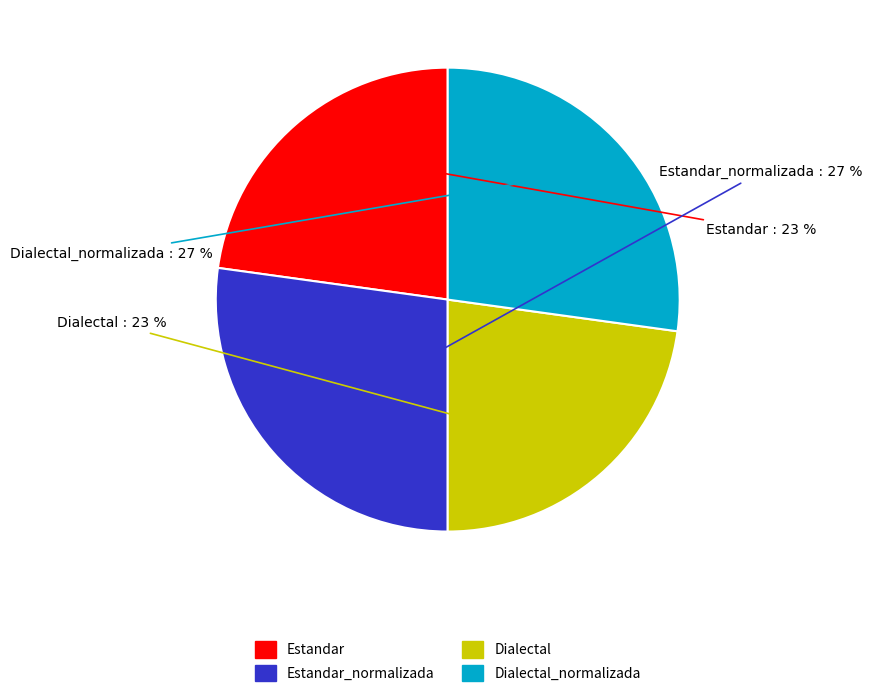

To the nearest percent, what is the combined percentage of Dialectal and Dialectal_normalizada?

50%